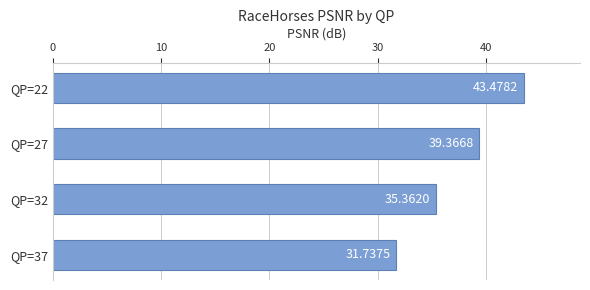

What is the average value?

37.5